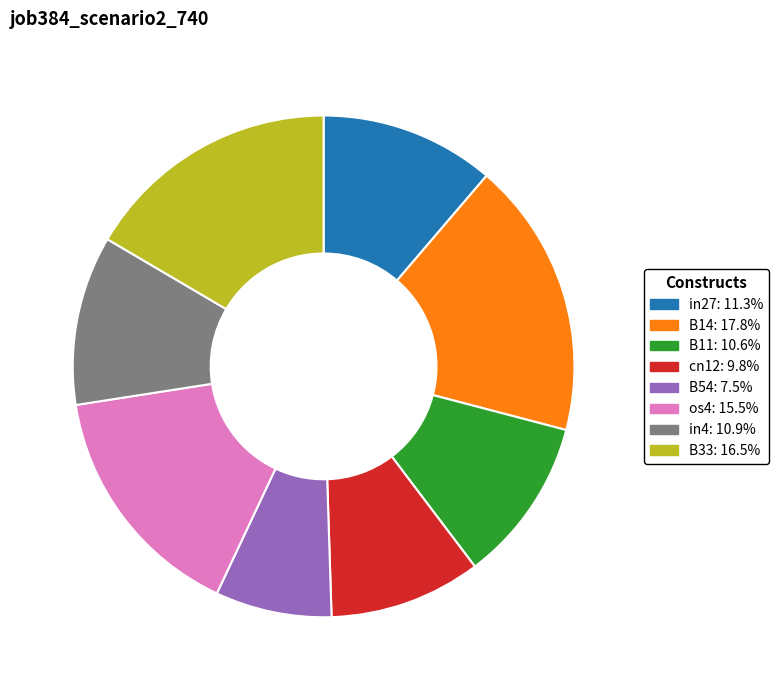

Is there a majority slice in this chart?

No